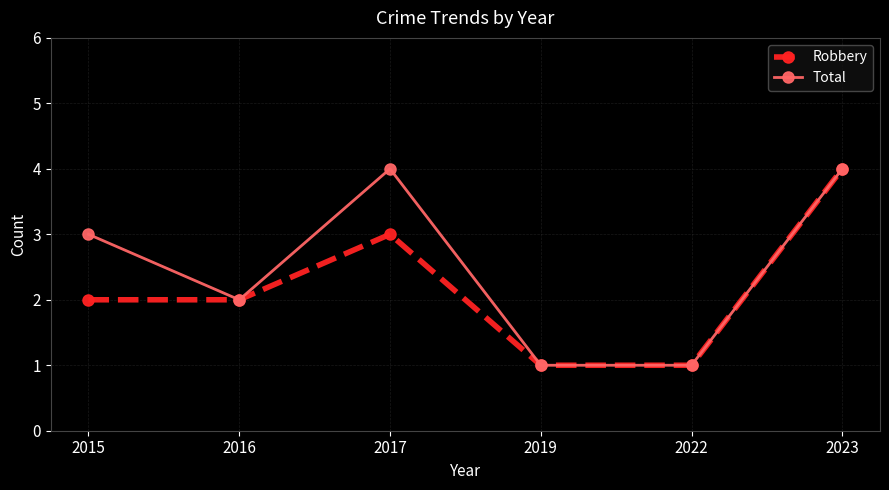

True or false: Total has a value of 4 at 2023.

True